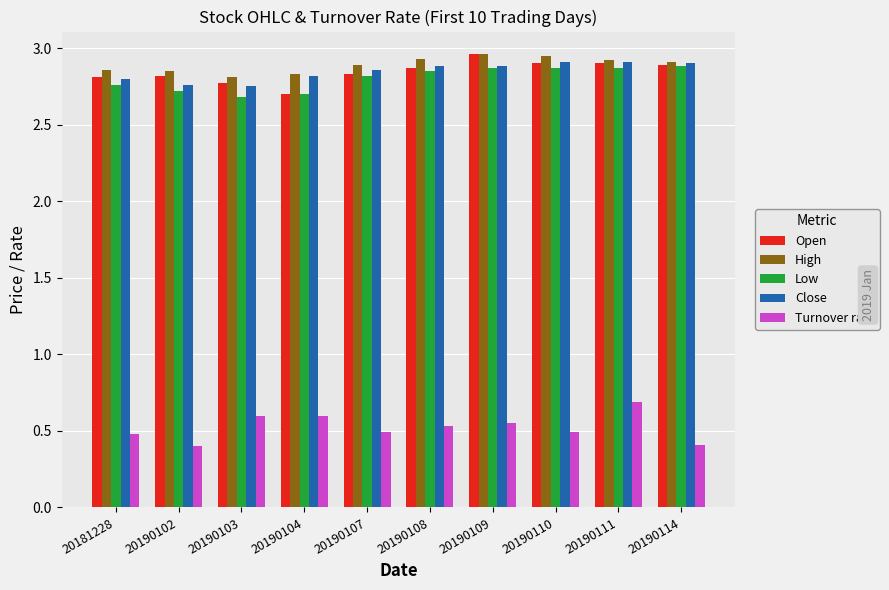

At how many categories does at least one series exceed 1?

10